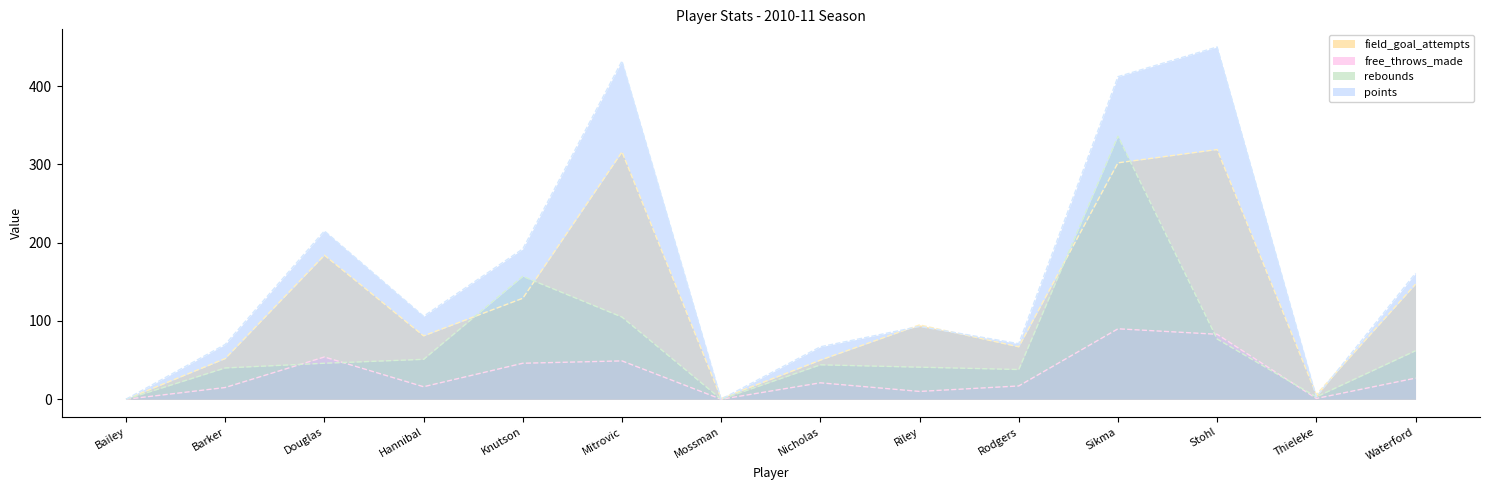

At how many categories does at least one series exceed 149?

6